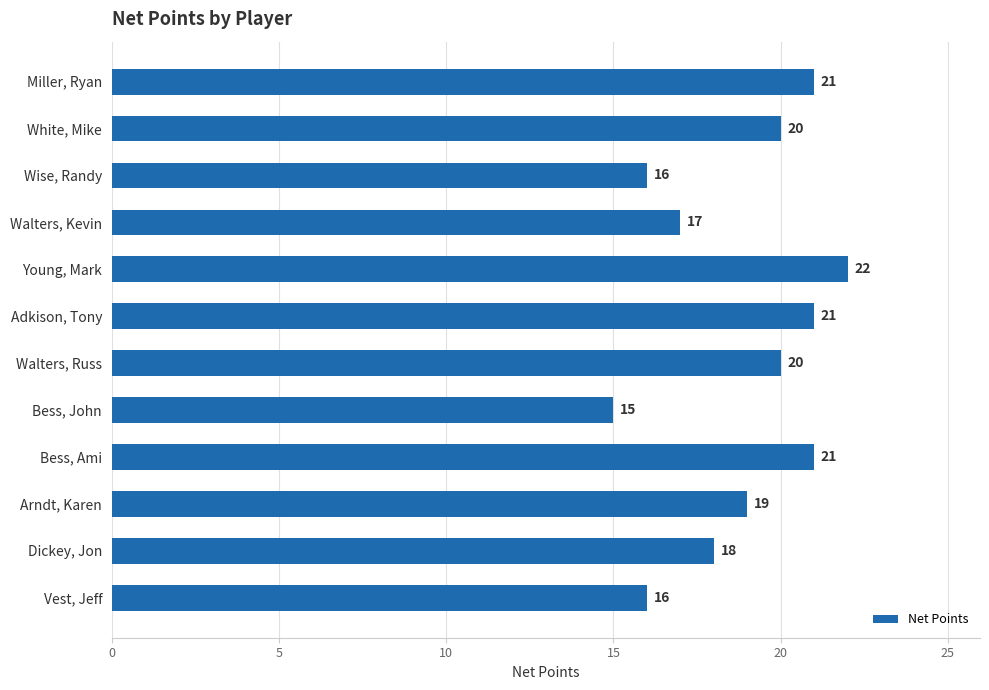

What is the label of the 11th bar from the bottom?

White, Mike